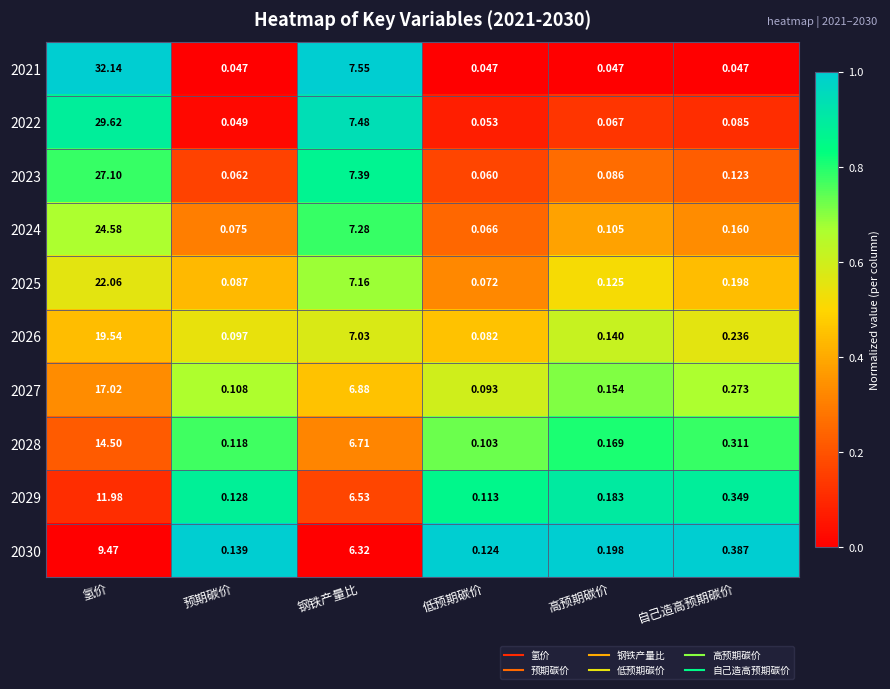

Which label corresponds to the largest value in the chart?

氢价